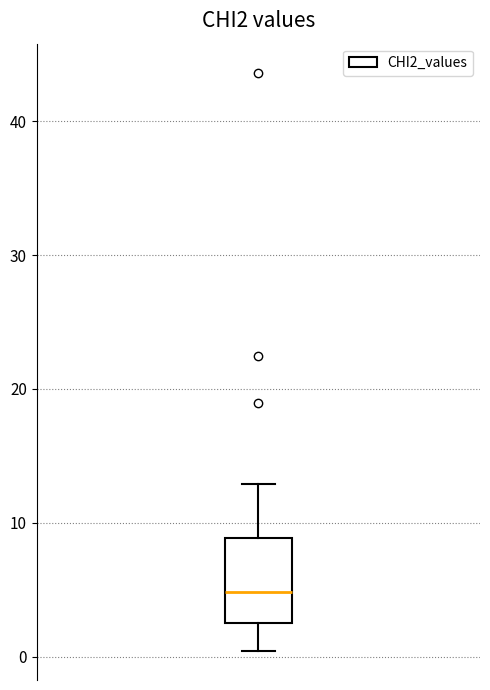

Transcribe this box plot: give where the median line is, the range the box spans, and where the two whiskers end, as read against the y-axis. The values are not printed on the chart, so give them approximately, as read against the axis.

median 5, box 3 to 9, whiskers 0 to 13